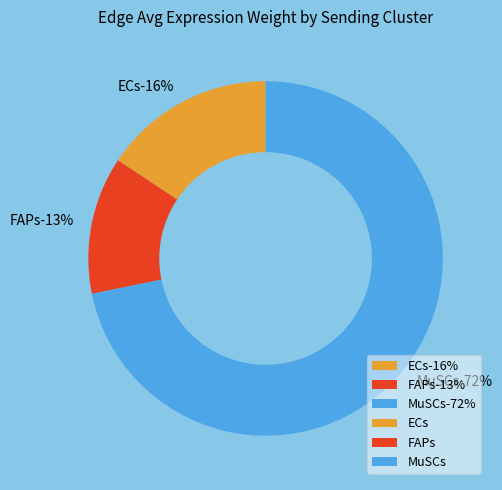

Count the number of slices in the pie.

3